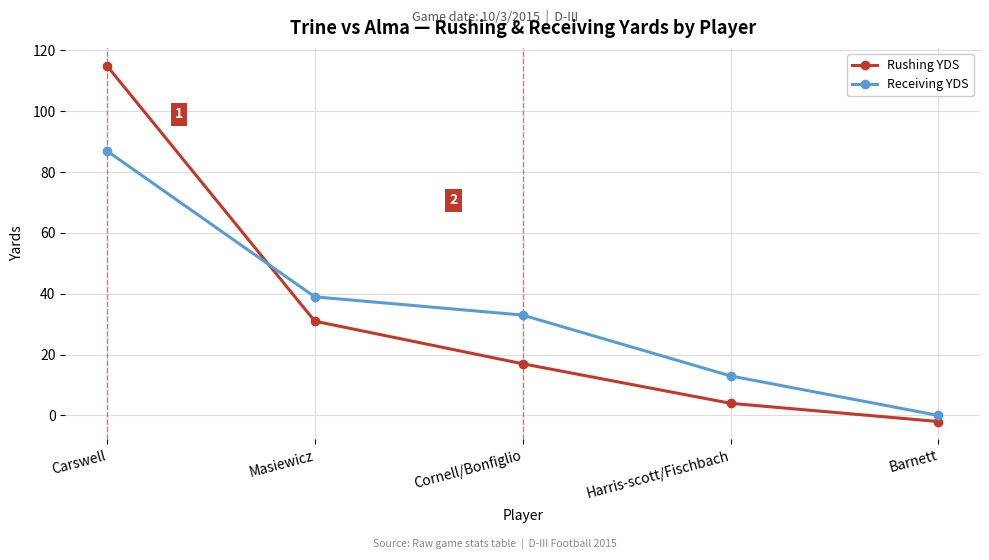

What position from the left is Cornell/Bonfiglio?

3